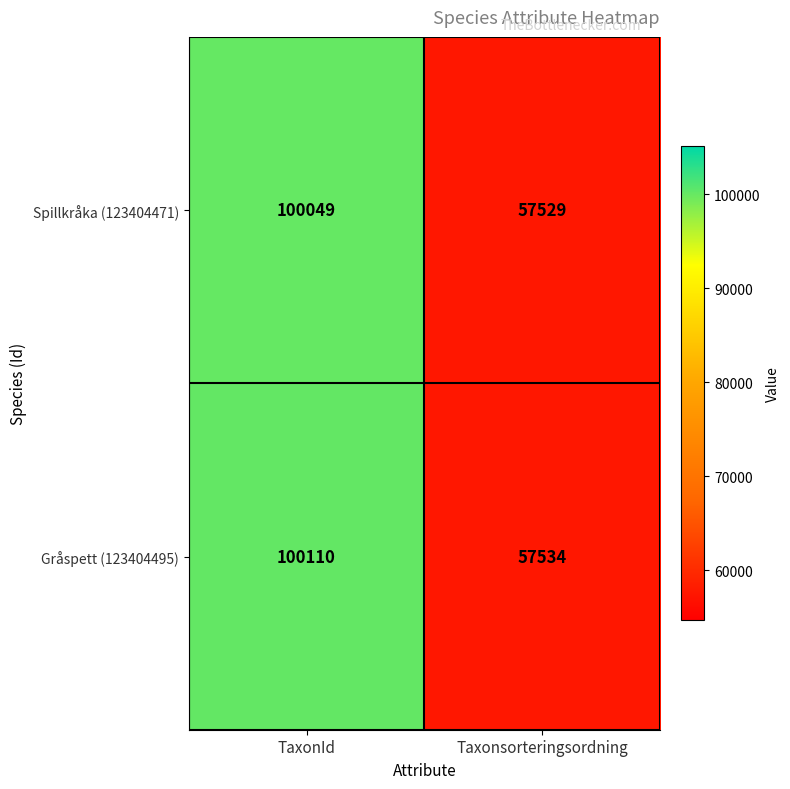

At how many categories does at least one series exceed 87322?

1